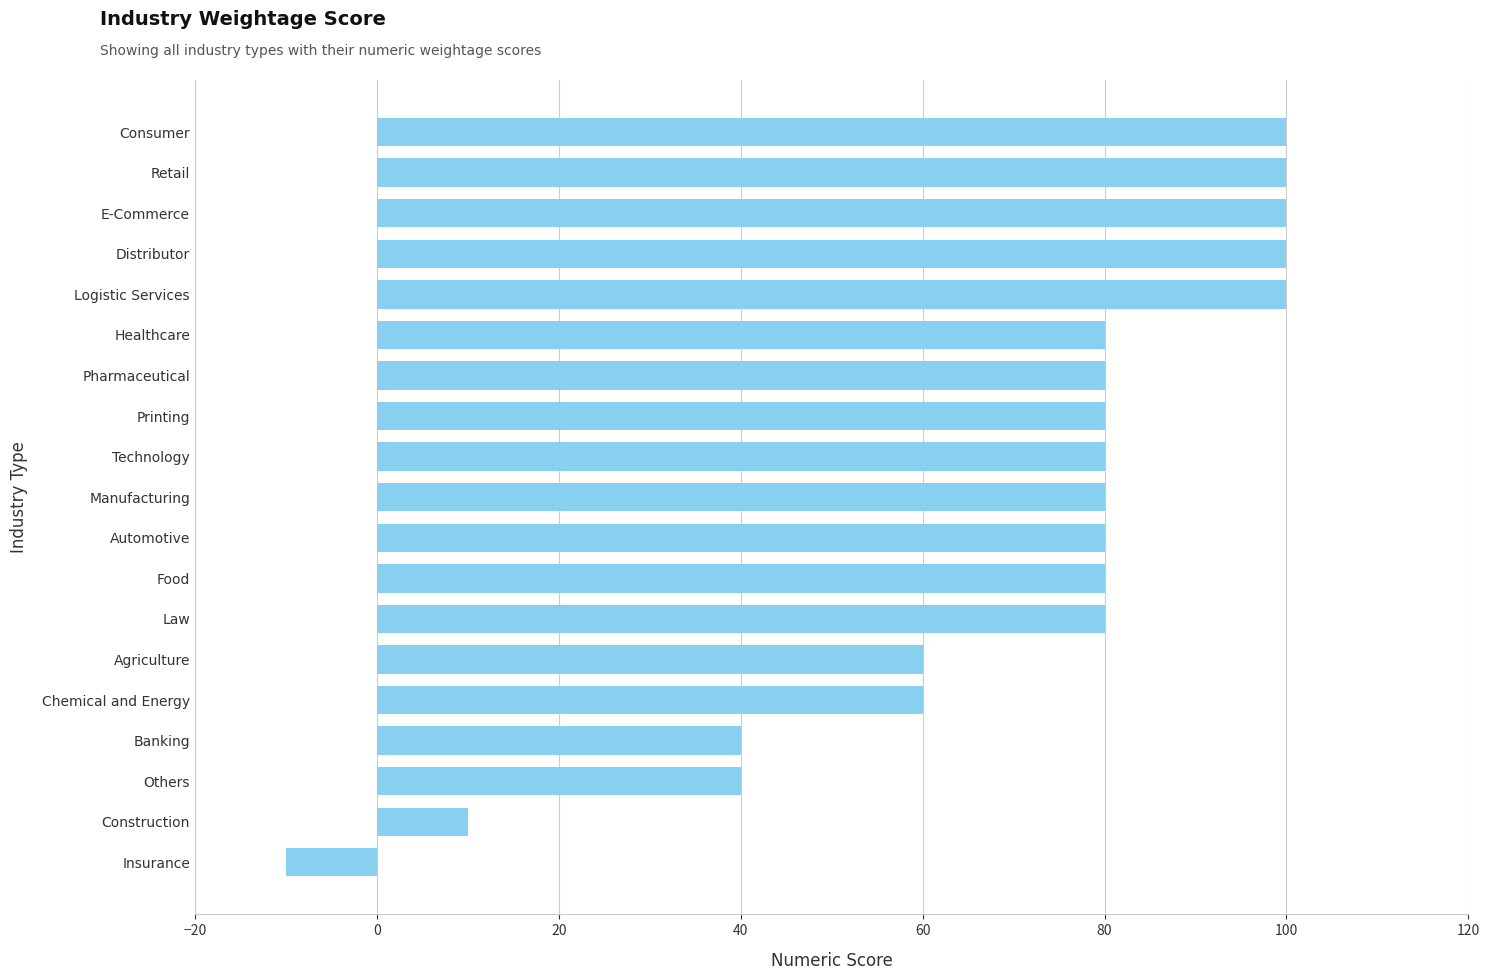

What value does the data have at Healthcare, to the nearest 5?

80